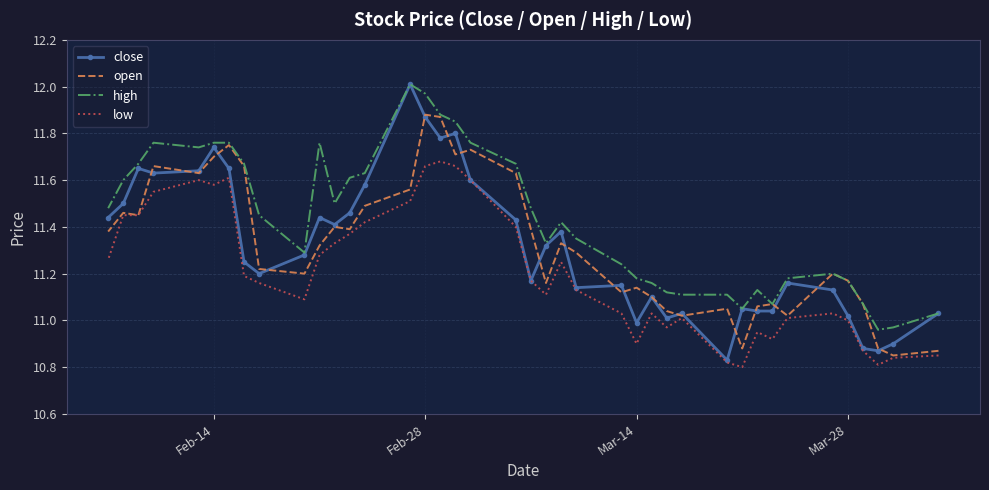

What is the minimum value shown in the chart?

10.8